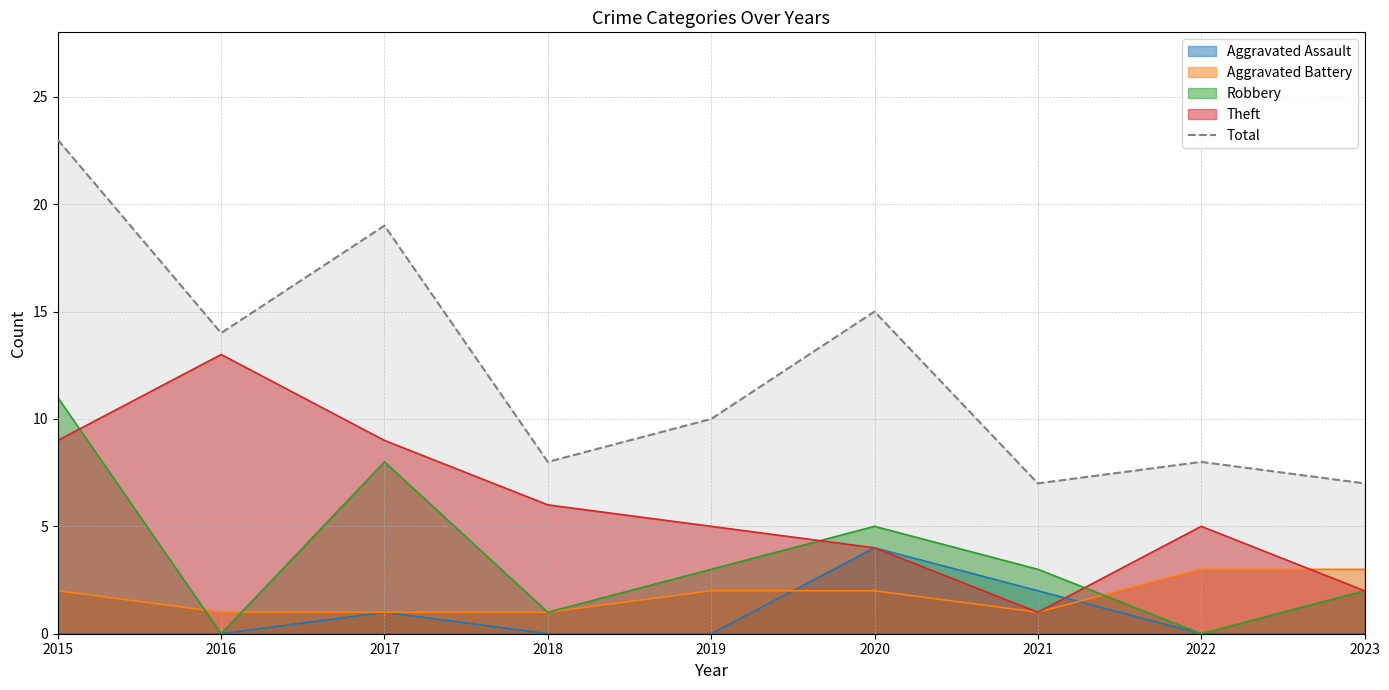

How many points are higher than both their immediate neighbors (excluding endpoints)?

3